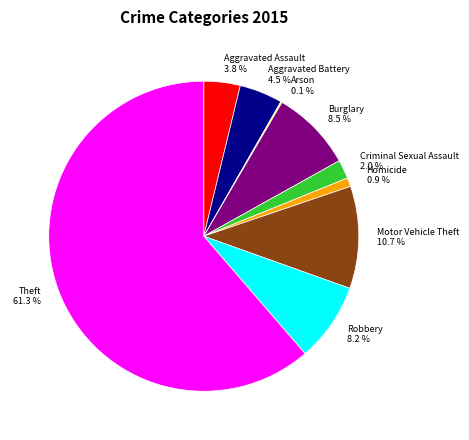

To the nearest percent, what is the difference between the largest and smallest slice percentages?

61%